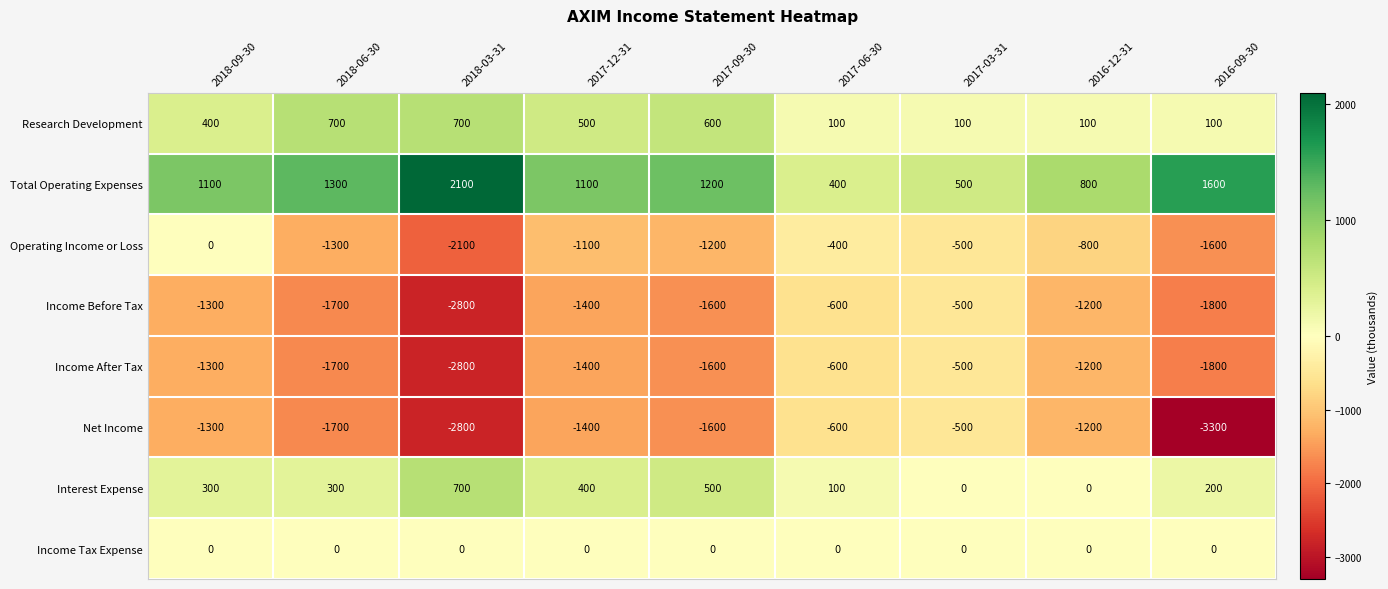

True or false: Net Income has a value of -3300 at 2016-09-30.

True